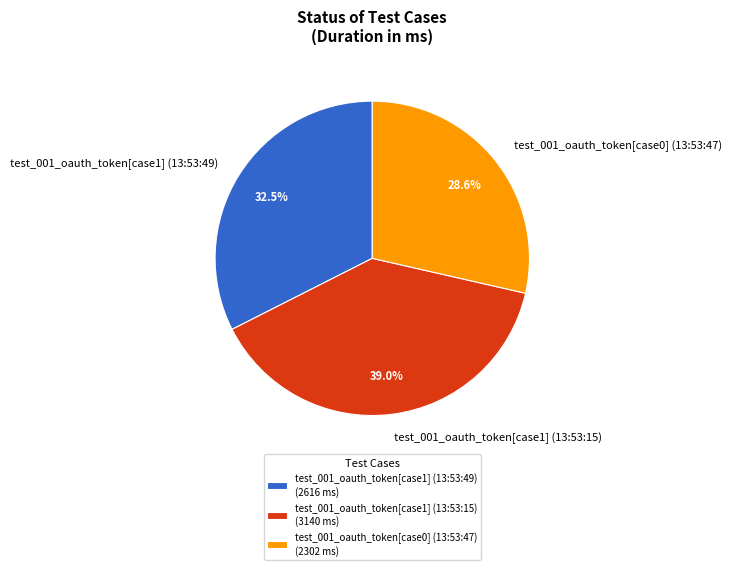

Does test_001_oauth_token[case1] (13:53:15) account for over 50% of the chart?

No